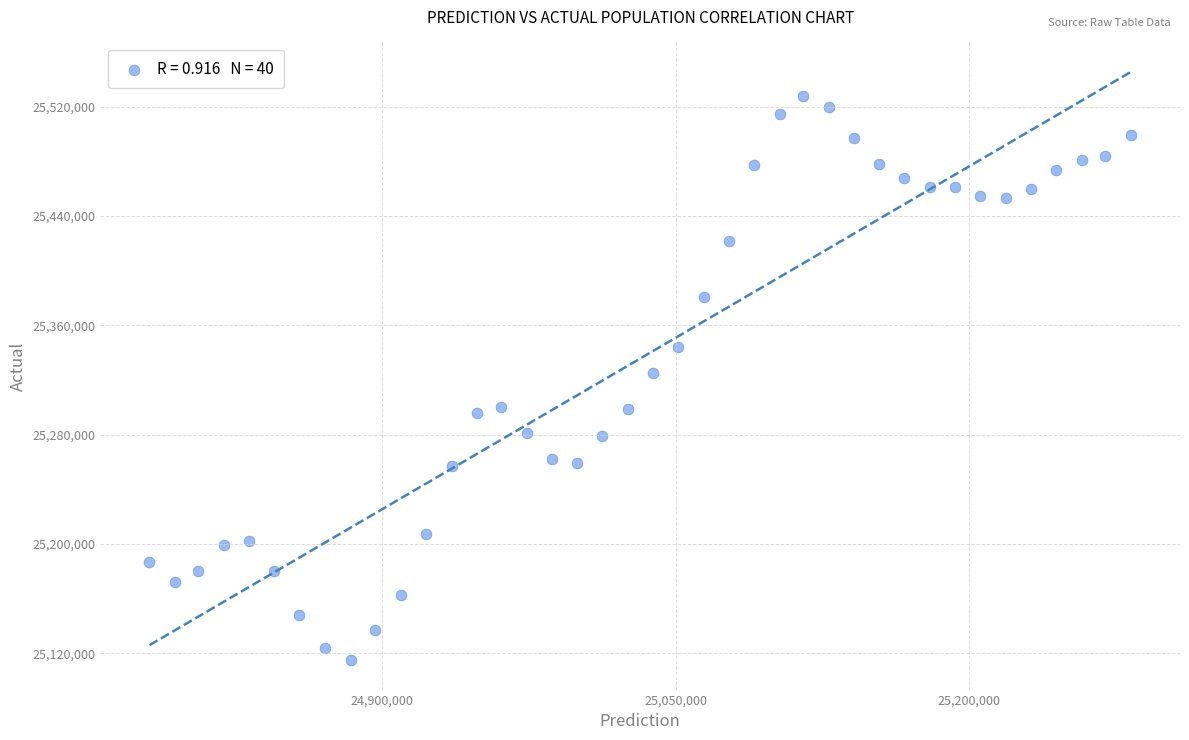

How many data points are displayed?

40